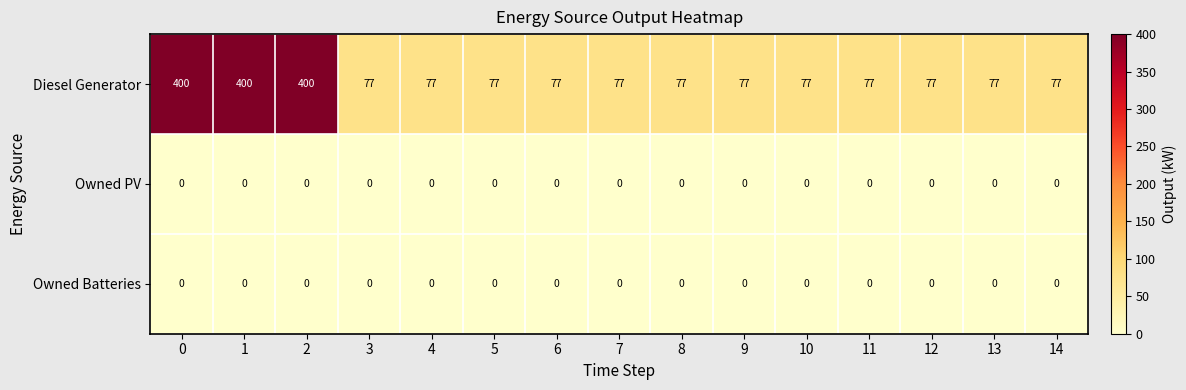

What is the difference between the highest and lowest values at 14?

77